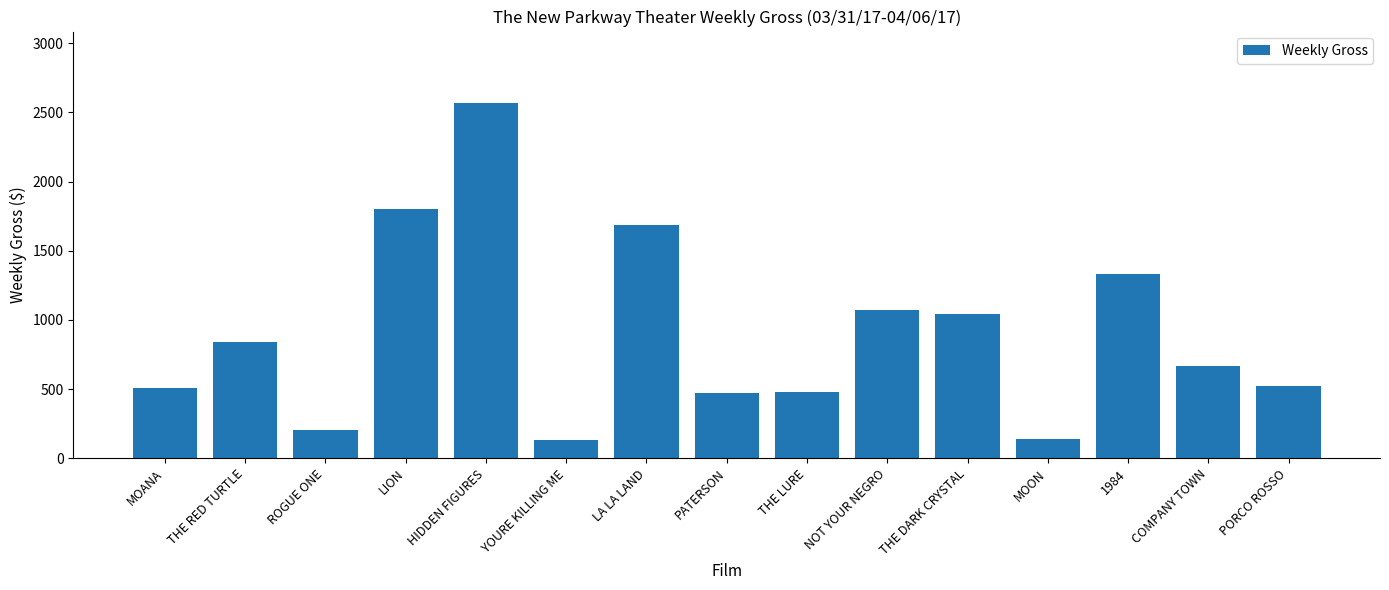

What is the label of the 14th bar from the right?

THE RED TURTLE